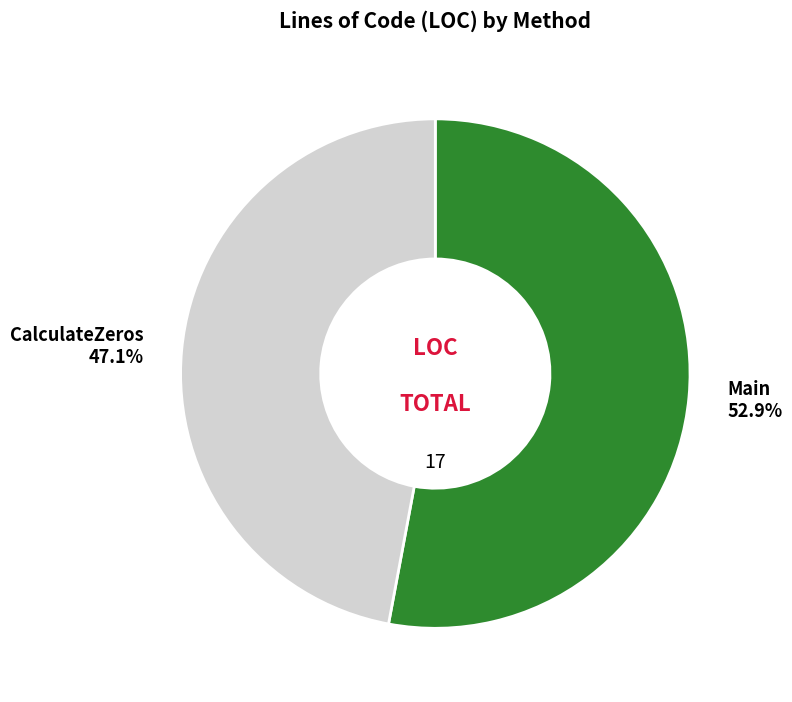

Rank the categories by value from highest to lowest.

Main, CalculateZeros